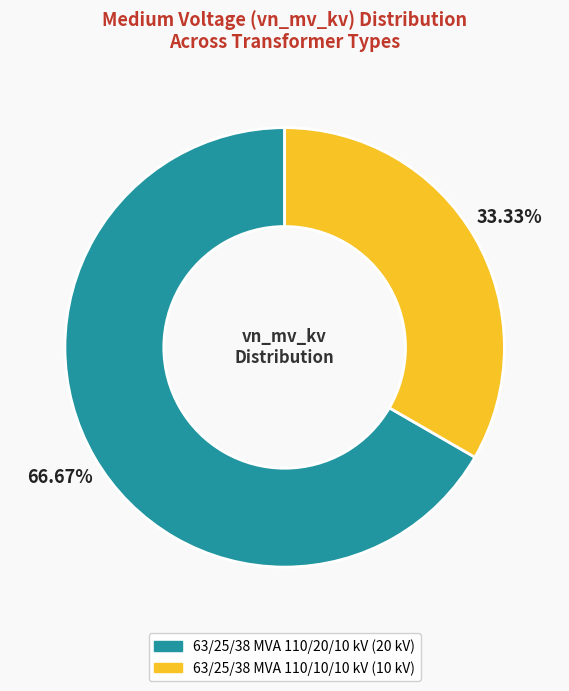

Which category has the smallest portion of the pie?

63/25/38 MVA 110/10/10 kV